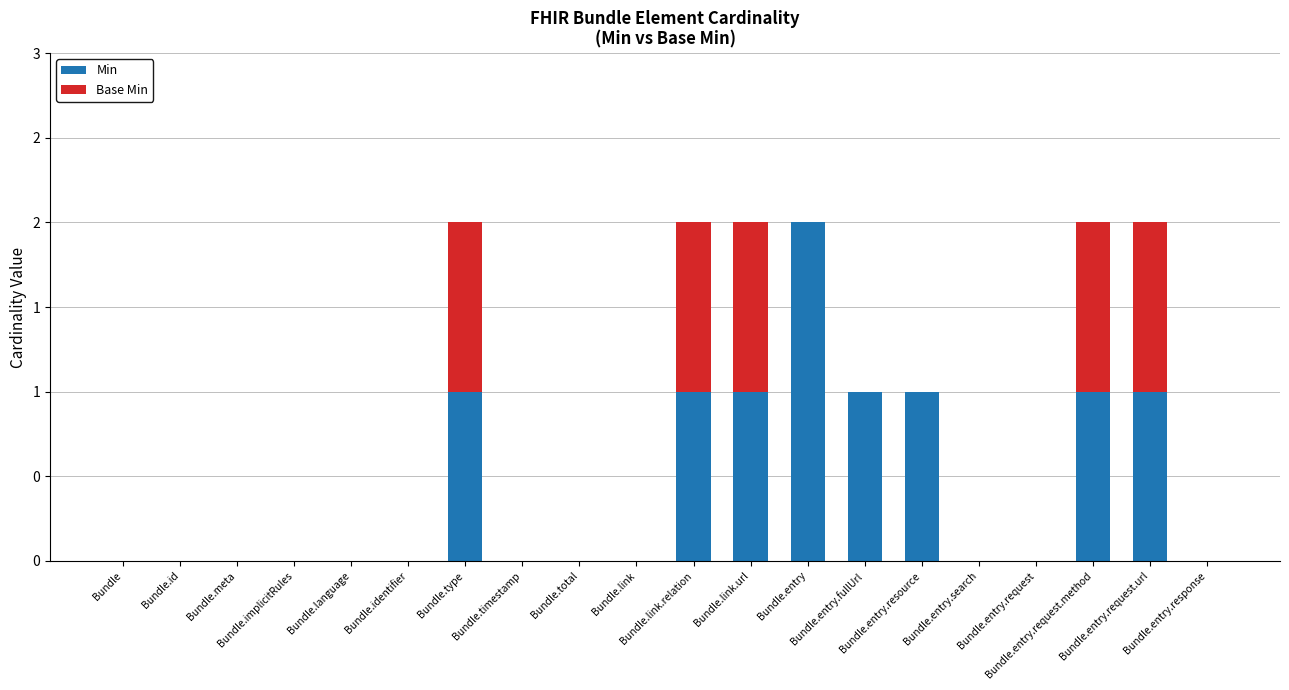

What are all the series names shown in the legend?

Min, Base Min